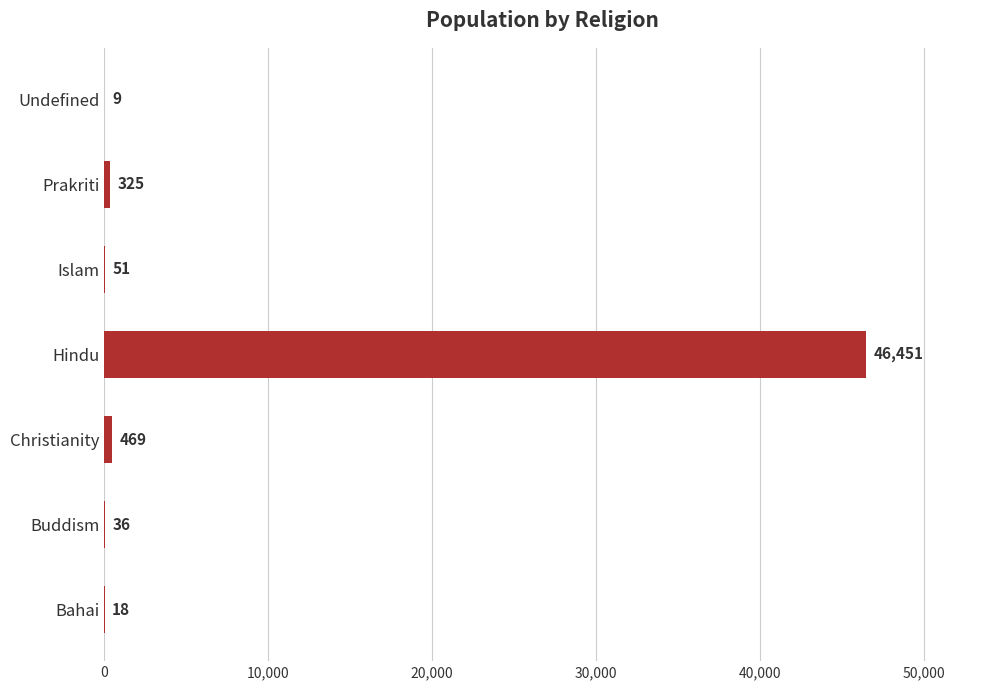

Where is the data nearest to the value 23230?

Christianity